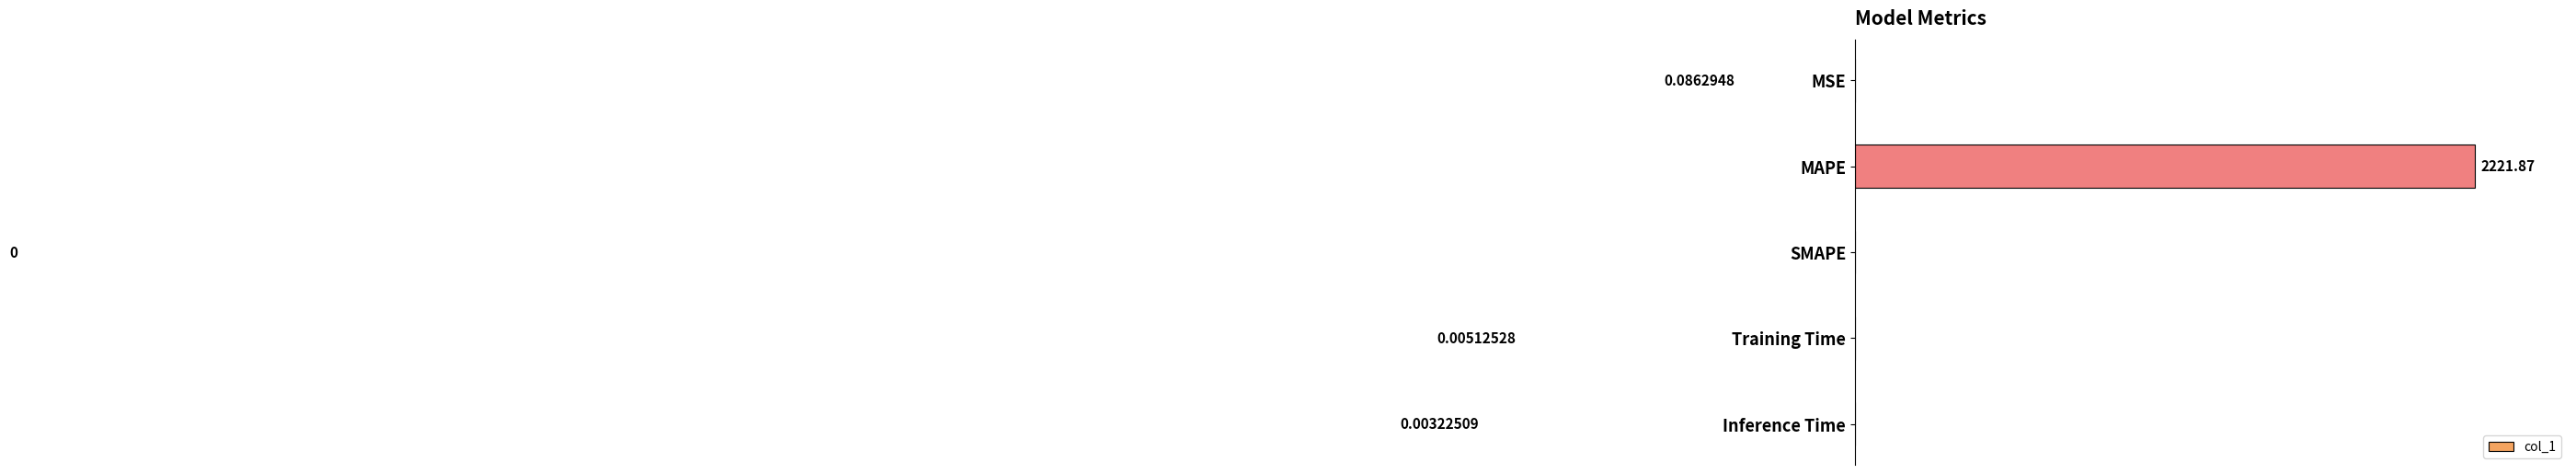

Is it true that the value at SMAPE is -17.0?

False